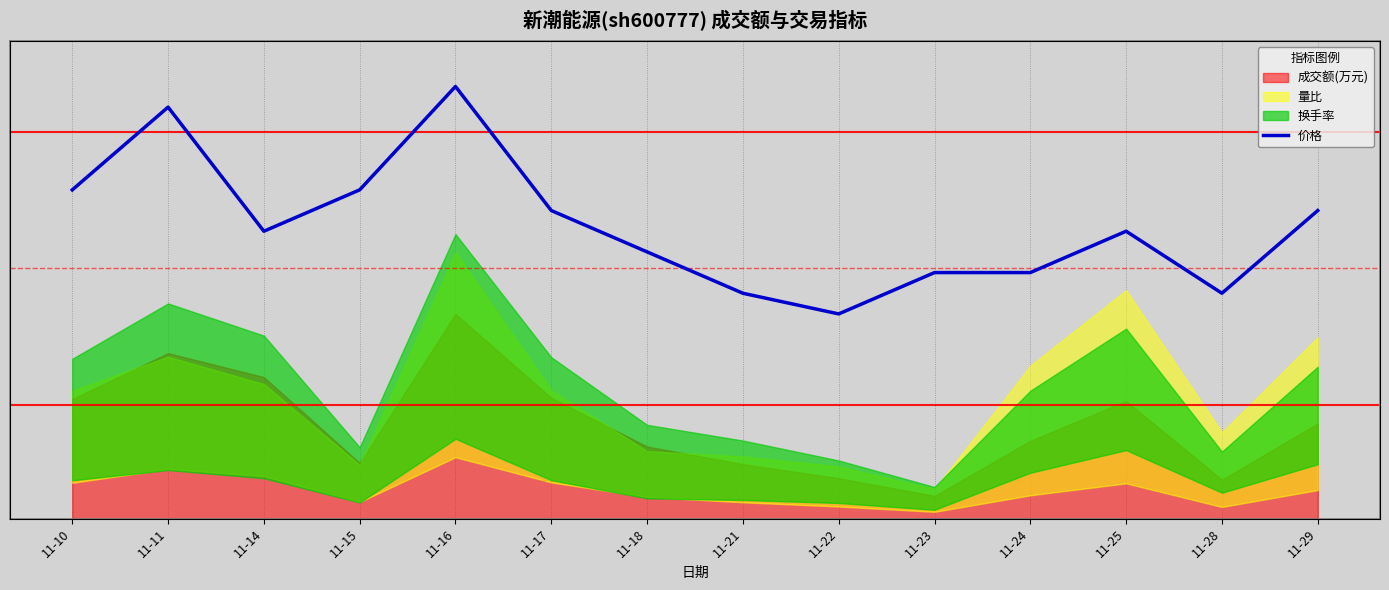

Does the chart display data point markers on the line(s)?

No